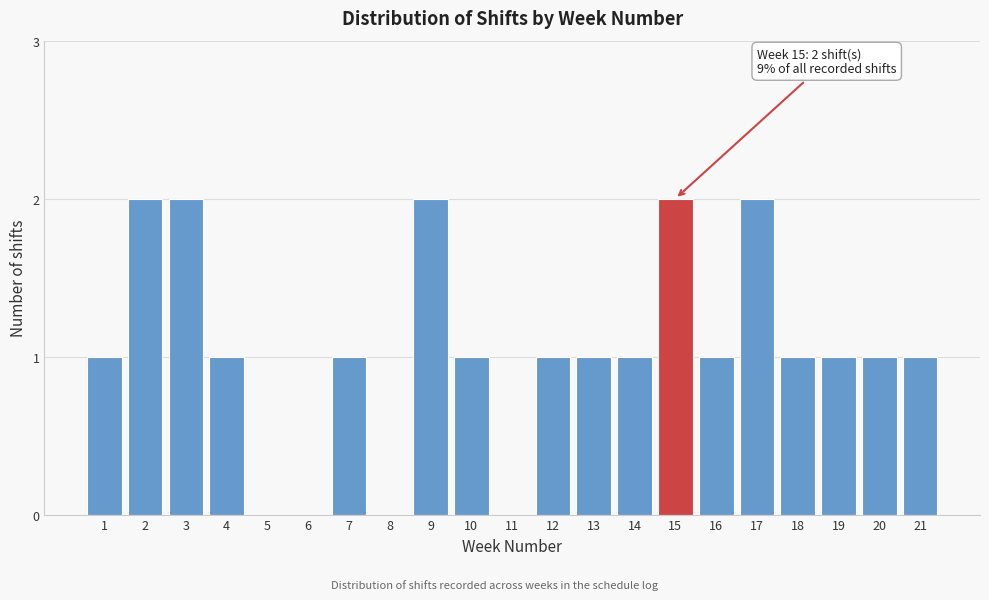

Reading left to right, transcribe all the data shown in this chart.

1=1	2=2	3=2	4=1	5=0	6=0	7=1	8=0	9=2	10=1	11=0	12=1	13=1	14=1	15=2	16=1	17=2	18=1	19=1	20=1	21=1